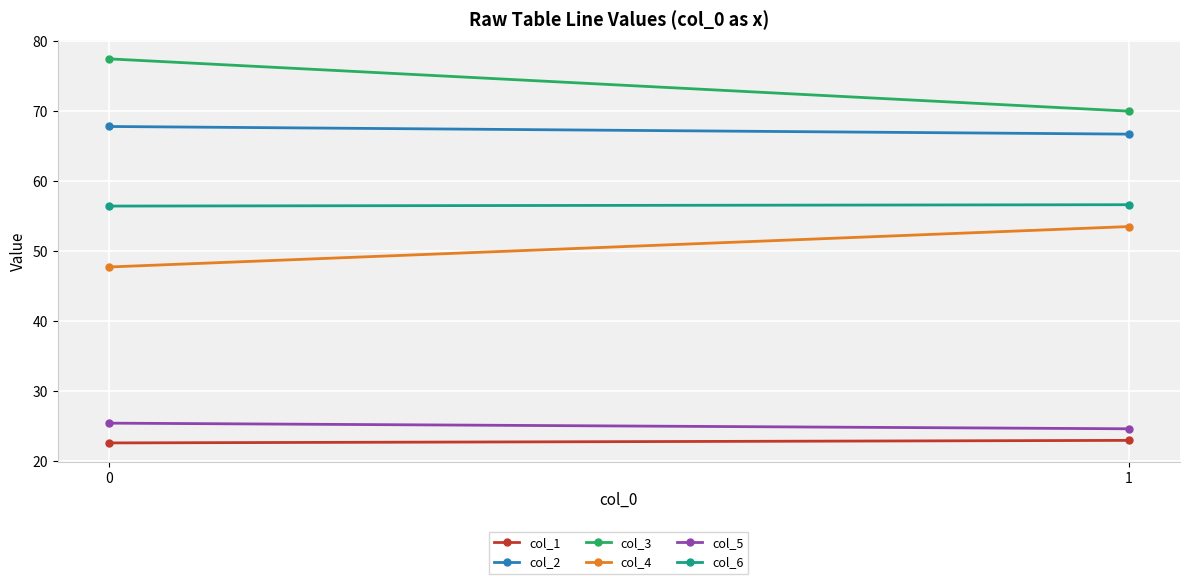

At 0, list the series in order from largest to smallest.

col_3, col_2, col_6, col_4, col_5, col_1